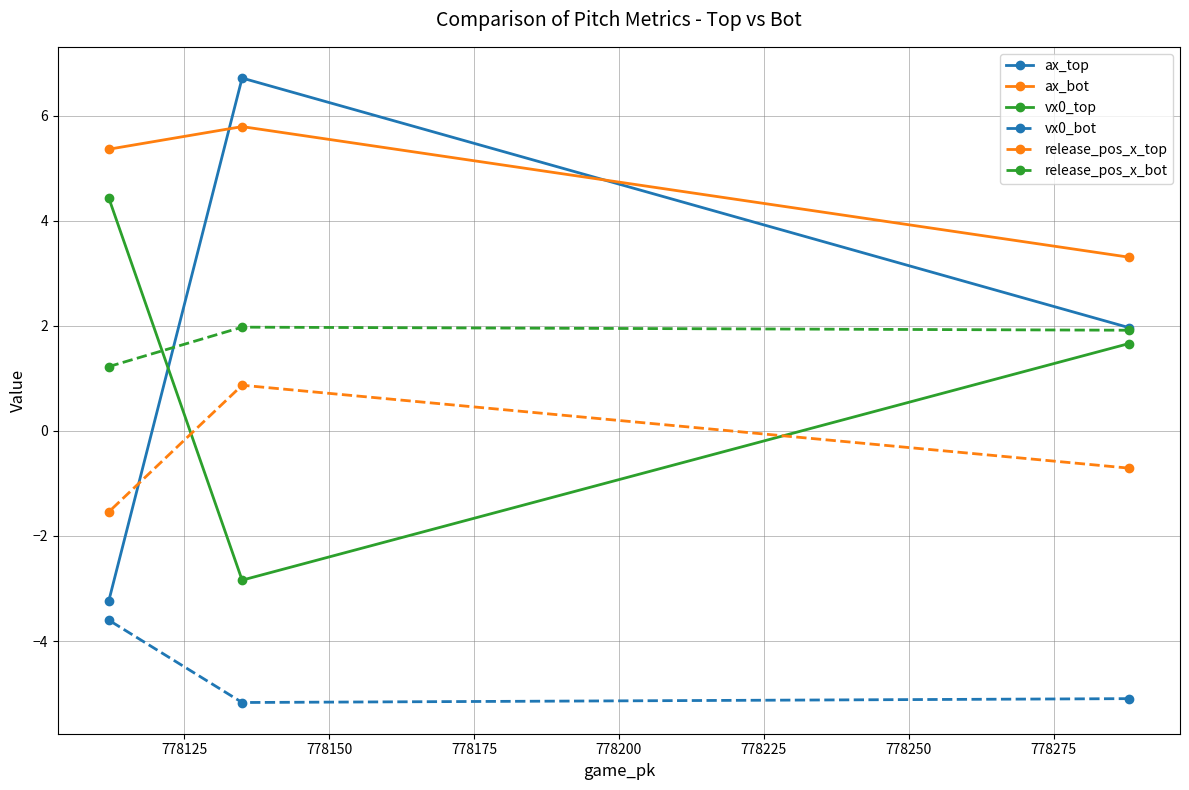

Which series has the widest spread of values?

ax_top